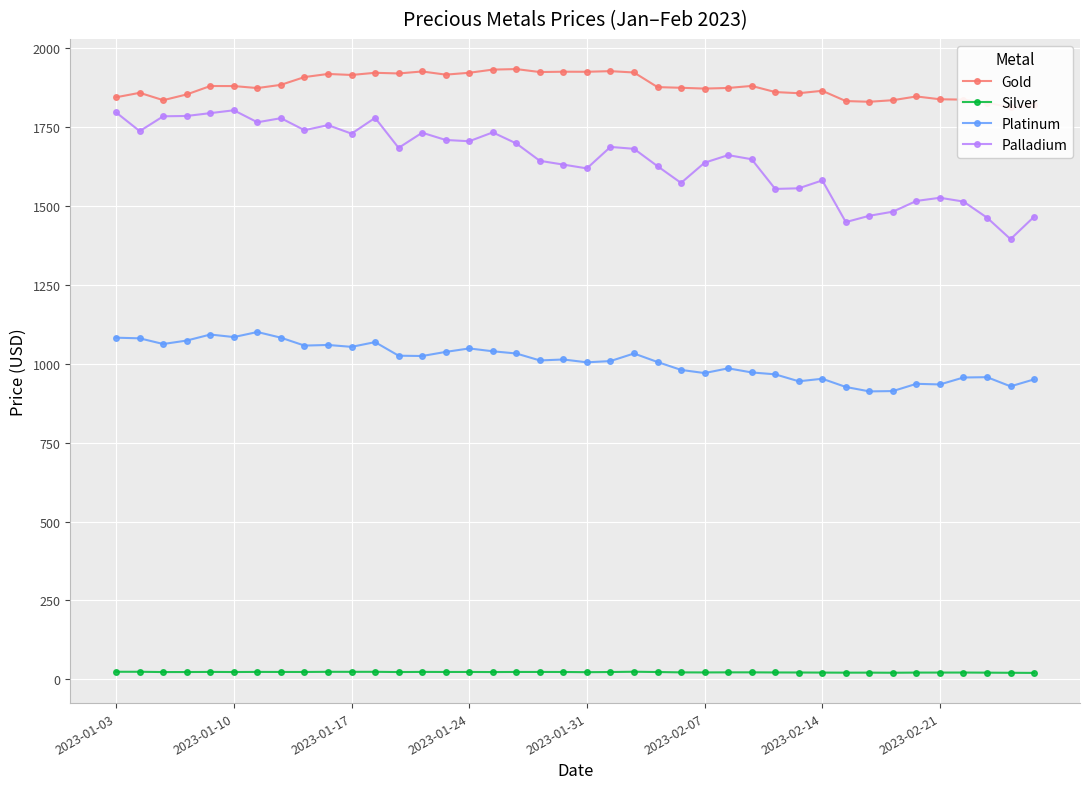

What is the difference between the maximum and minimum values in the Silver series?

3.7